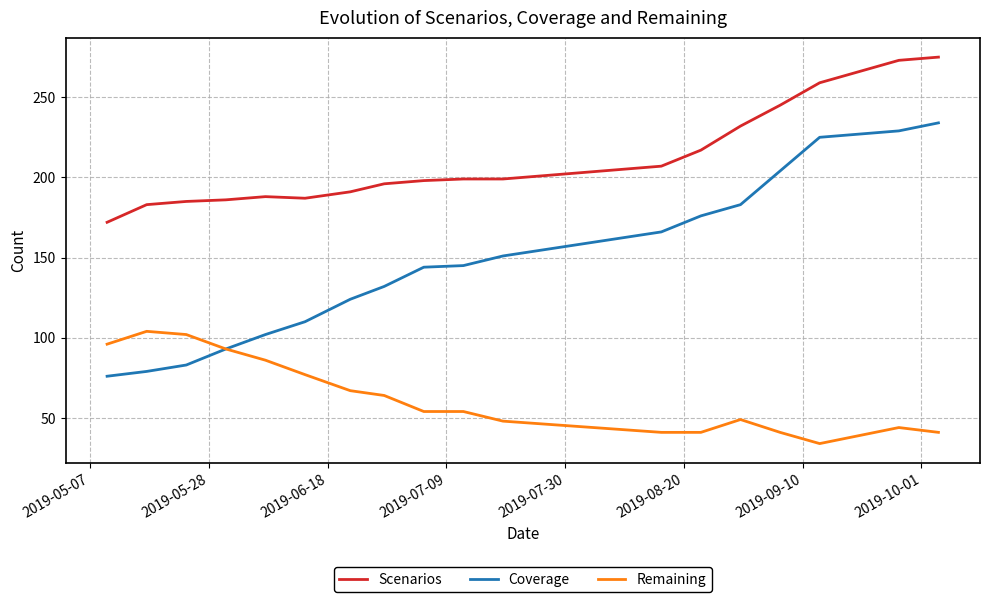

List the series in order of their overall mean, lowest first.

Remaining, Coverage, Scenarios